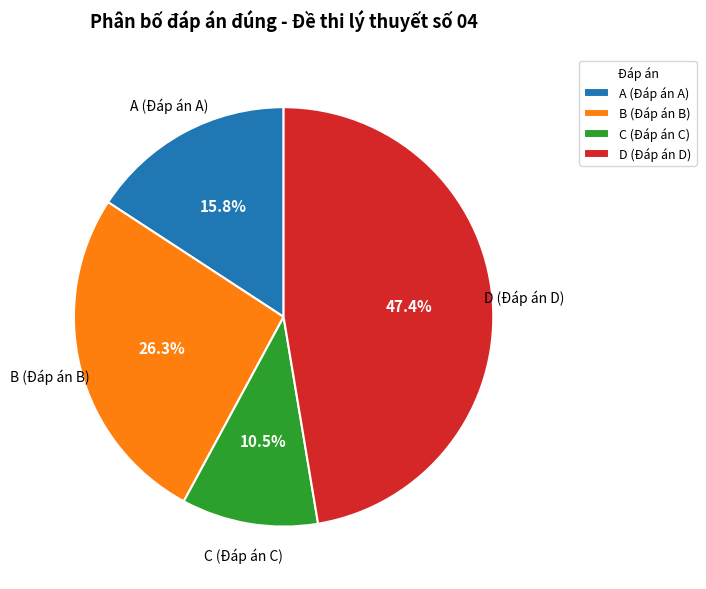

How many slices are in this pie chart?

4